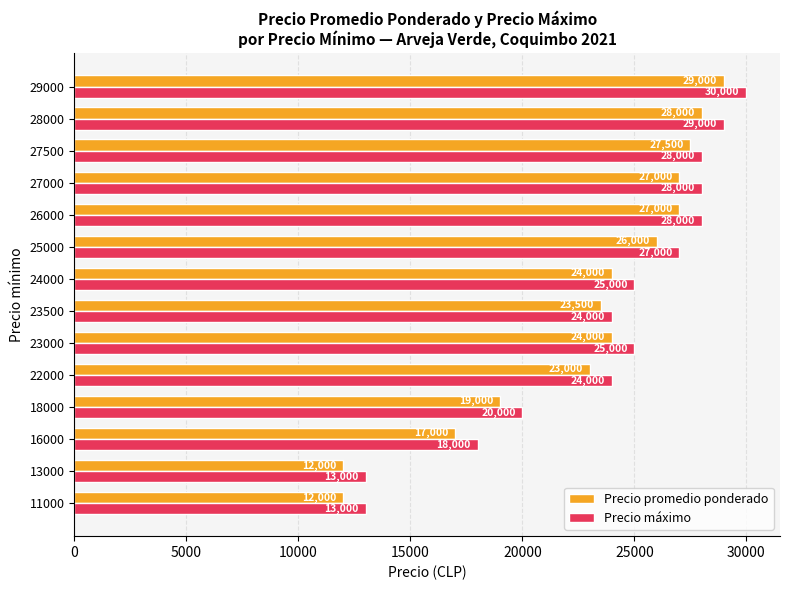

Where is Precio promedio ponderado nearest to the value 20500?

18000